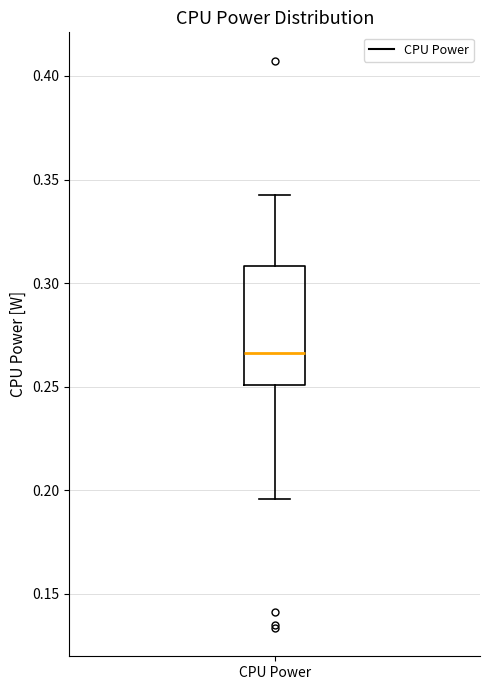

Read this box plot against the y-axis: the position of the median line, the range covered by the box, and the ends of both whiskers. The values are not printed on the chart, so give them approximately, as read against the axis.

median 0.265, box 0.250 to 0.310, whiskers 0.195 to 0.345